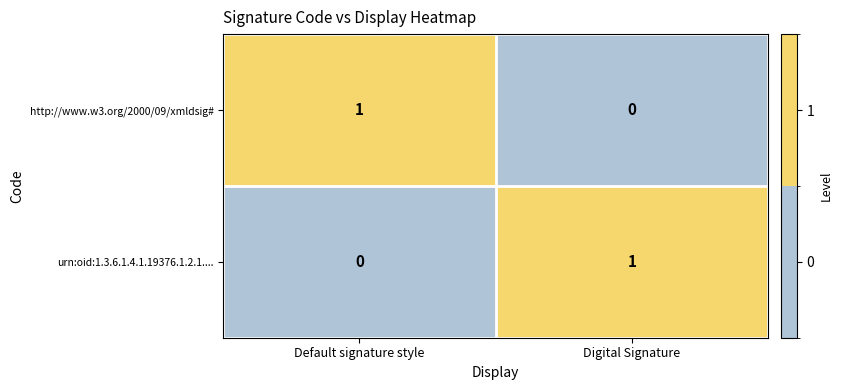

What is the greatest value displayed?

1